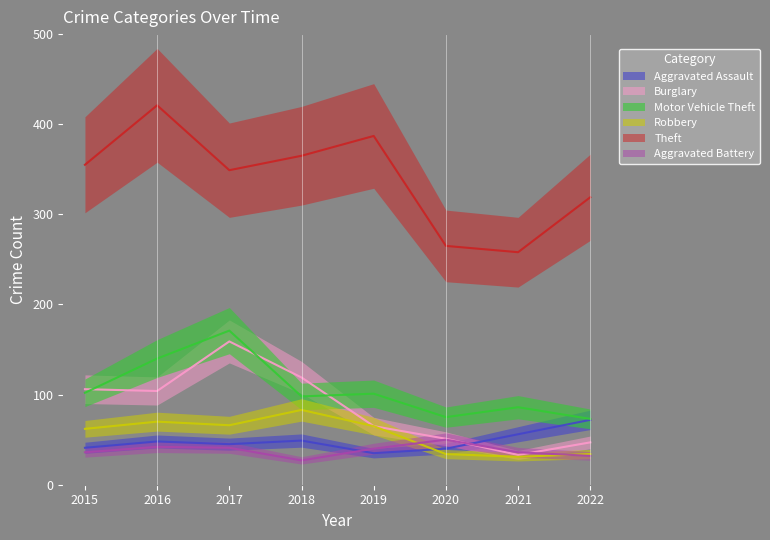

How many categories are shown in the chart?

8